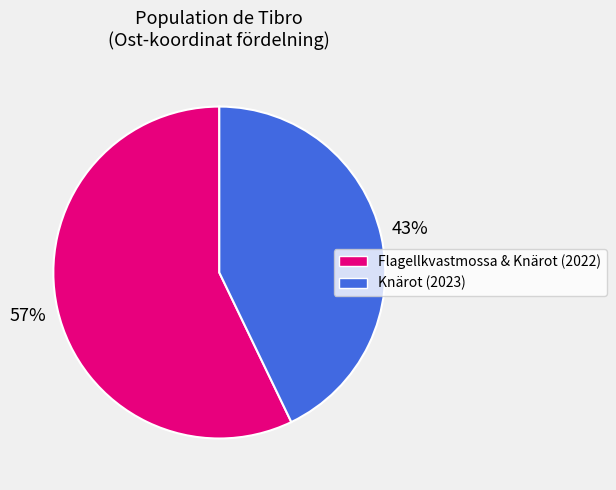

Does Knärot (2023) represent more than half of the total?

No